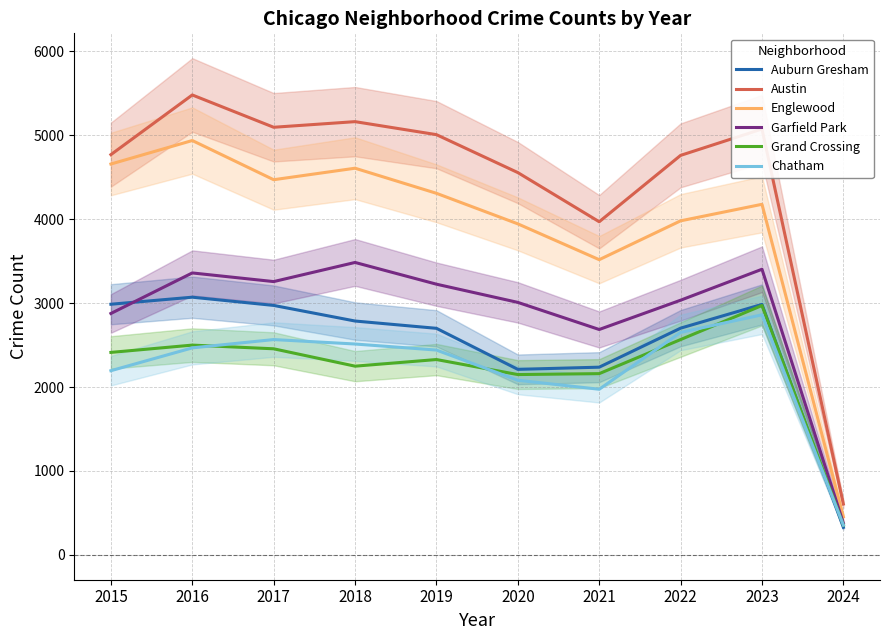

How many interior local valleys does the Chatham series have?

1